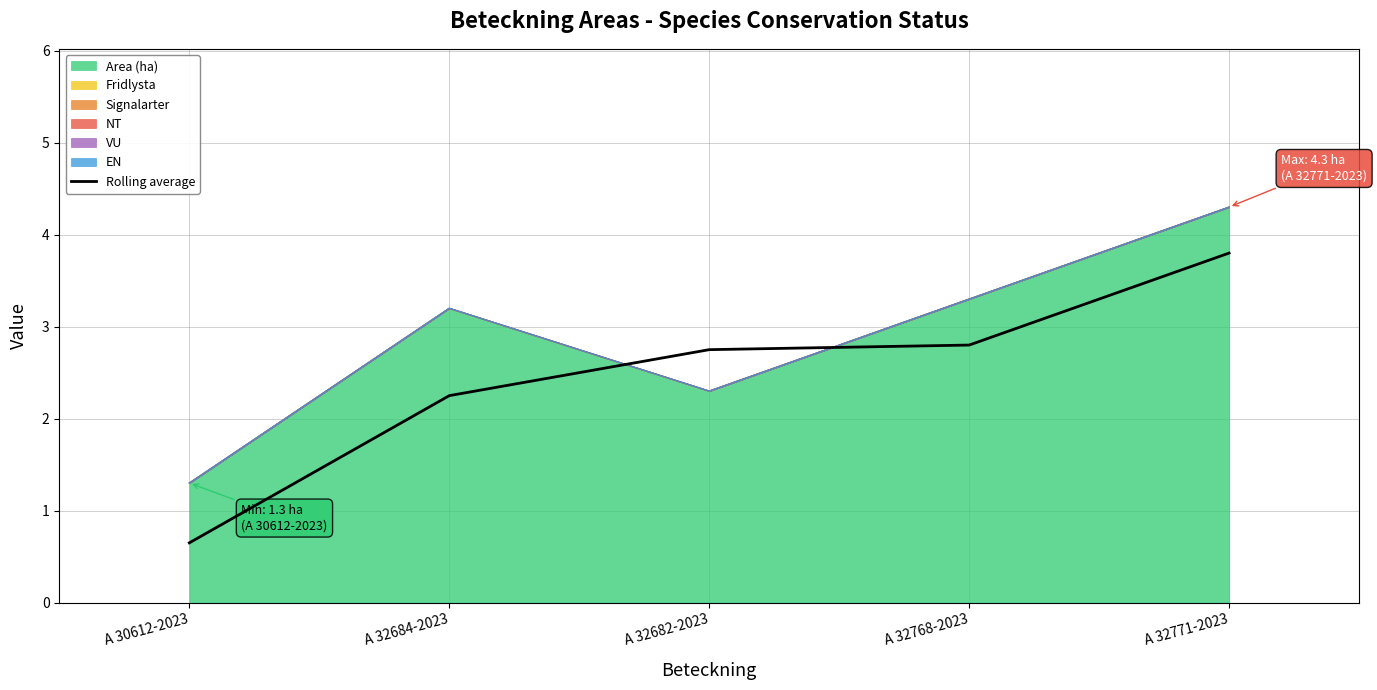

What is the label of the 3rd point from the left?

A 32682-2023